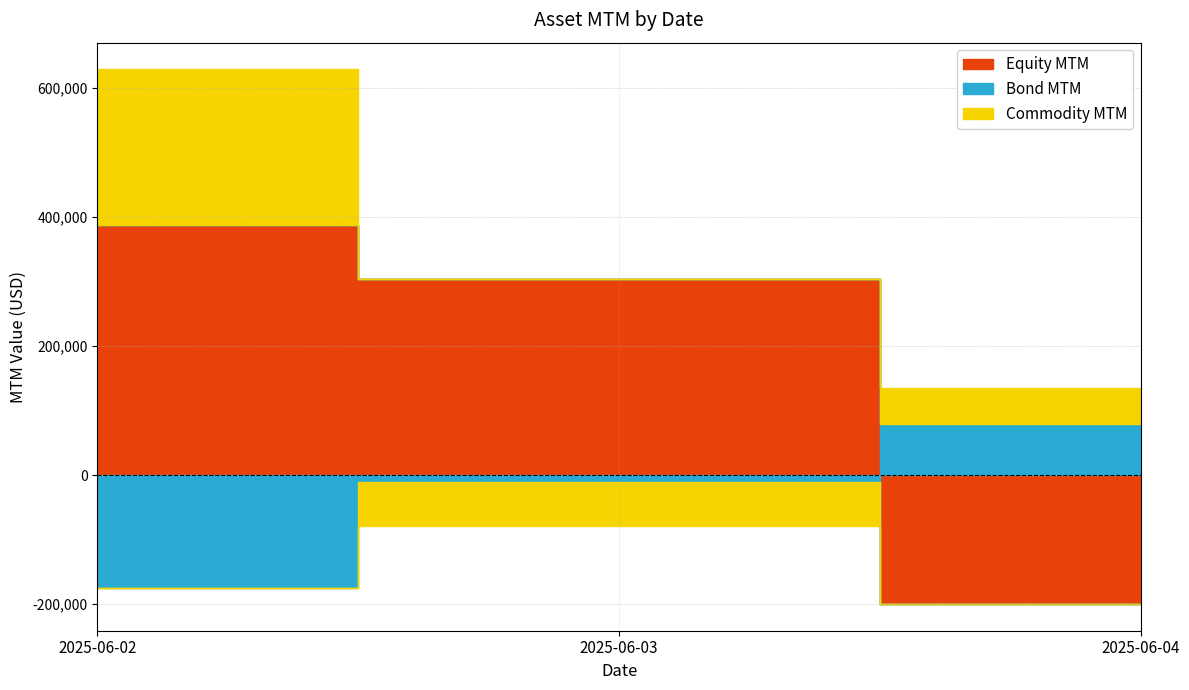

True or false: Commodity MTM has a value of 55065.0 at 2025-06-04.

True